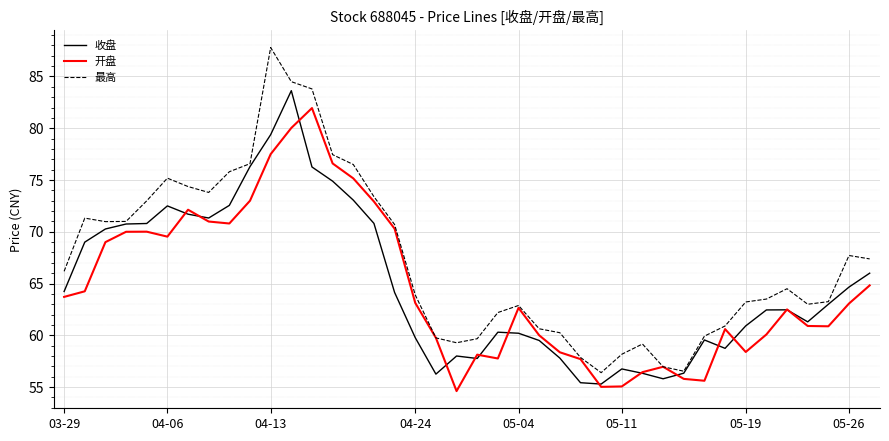

How many categories are shown in the chart?

40